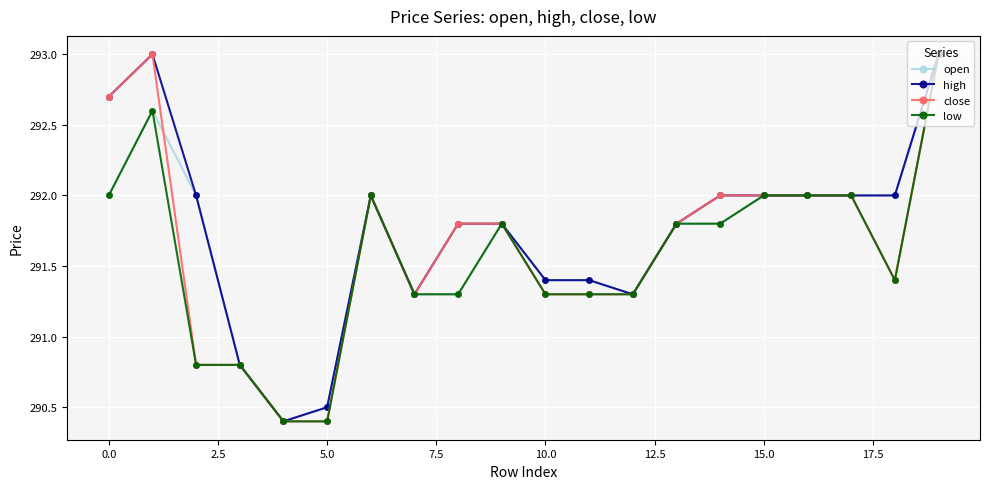

What is the highest value of the low series?

293.0